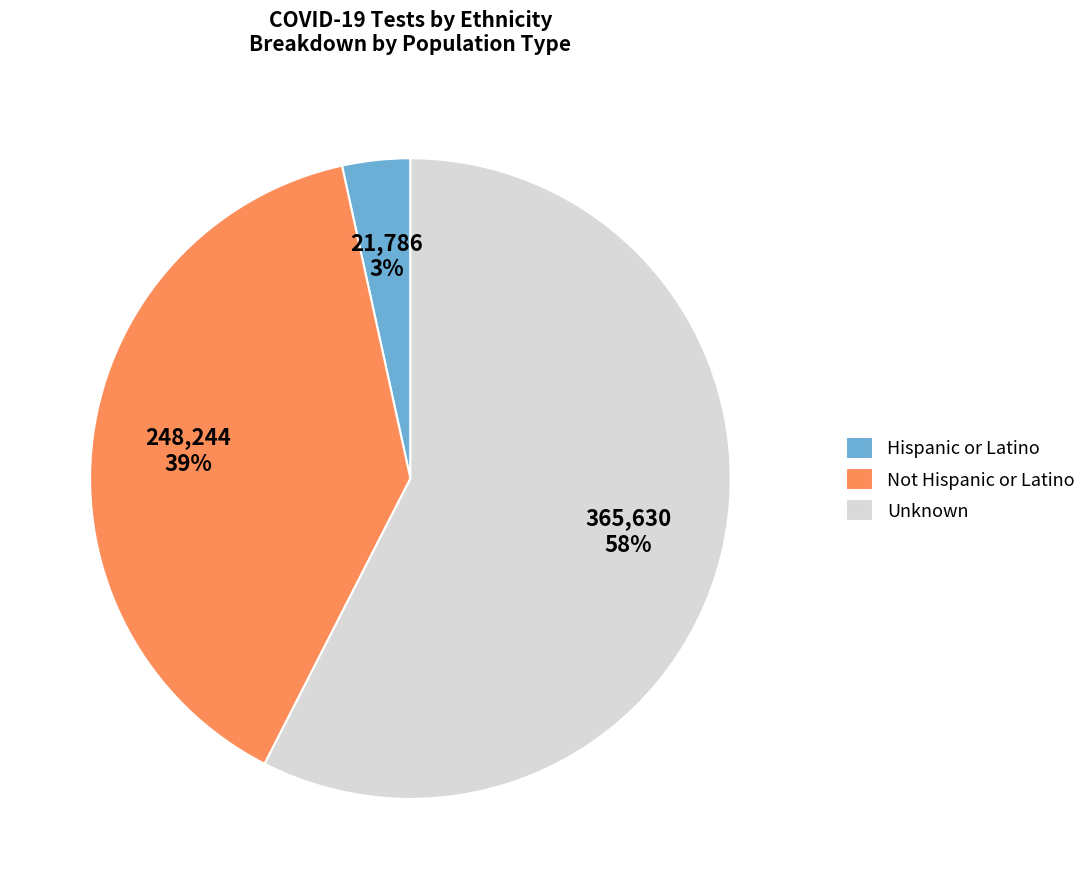

The Hispanic or Latino slice represents 9% of the pie. True or false?

False